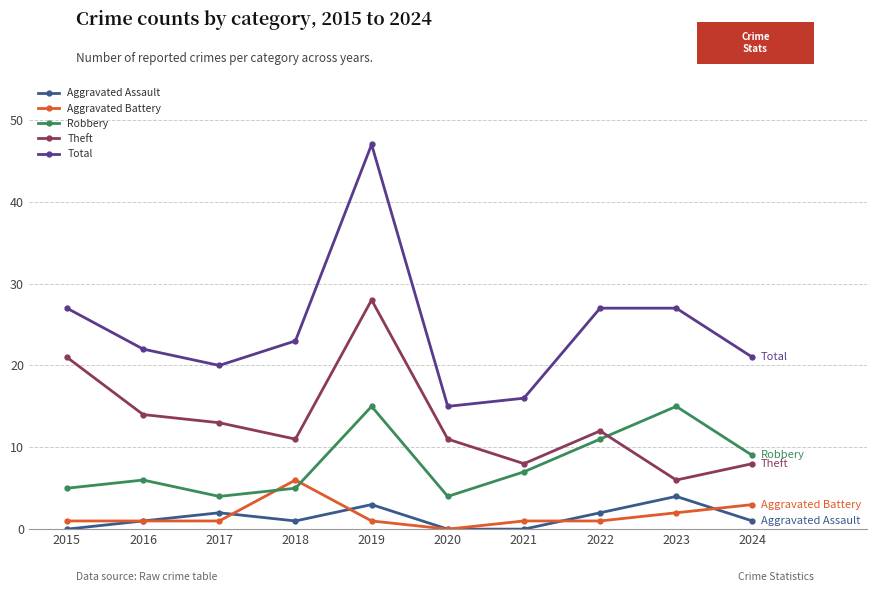

Where is the first local minimum for Aggravated Assault?

2018